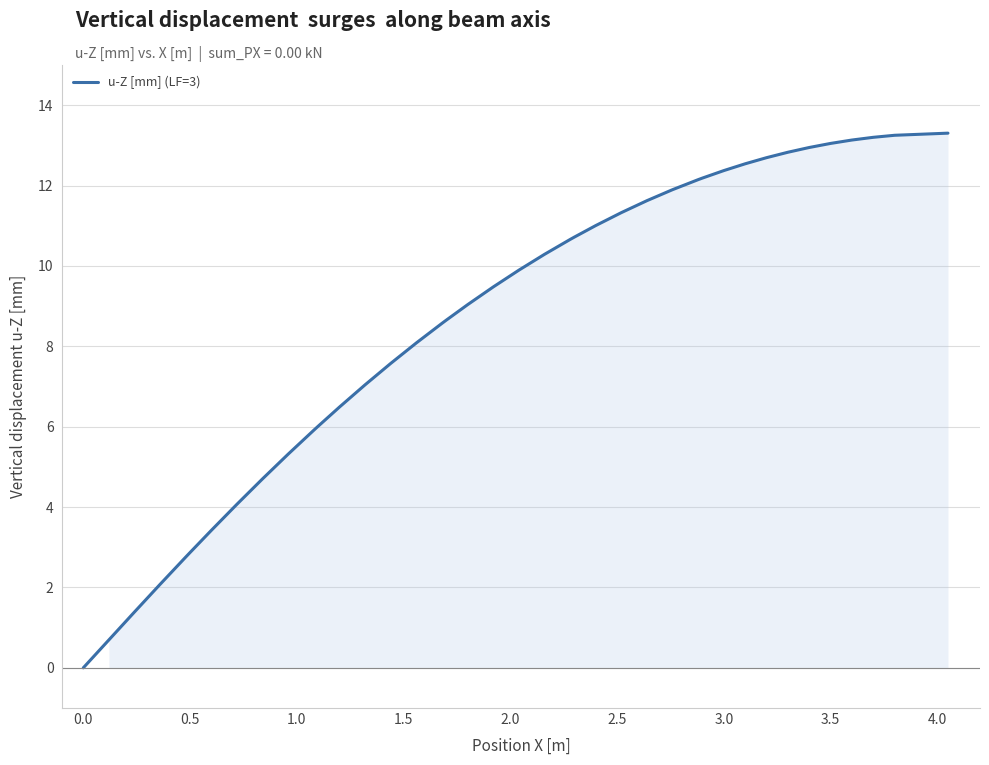

What is the greatest value displayed?

13.3